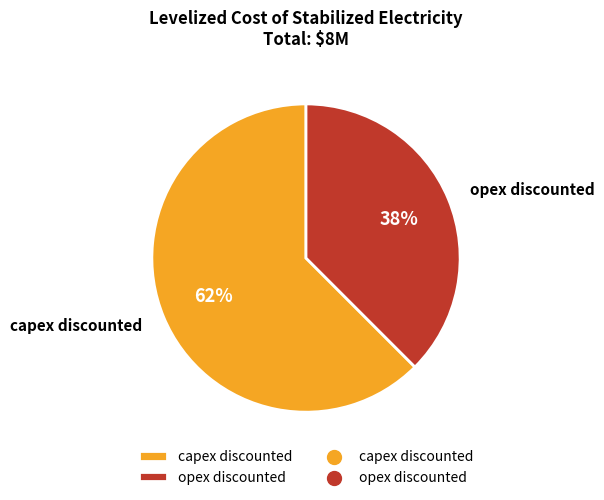

Approximately how many times larger is the value at opex discounted compared to capex discounted?

0.6